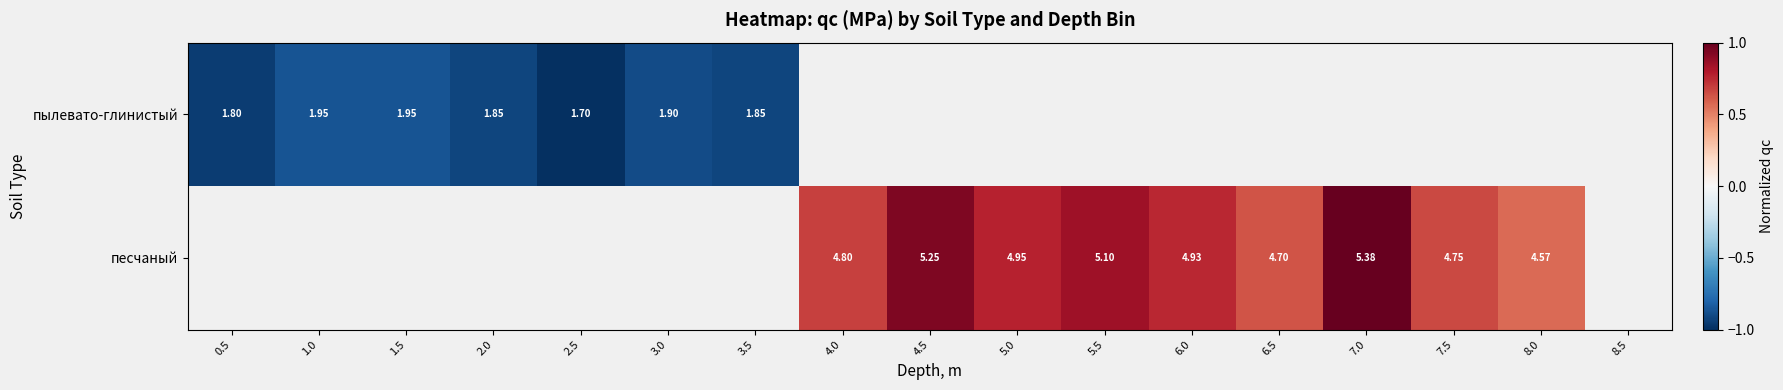

Count the number of data series in this chart.

2